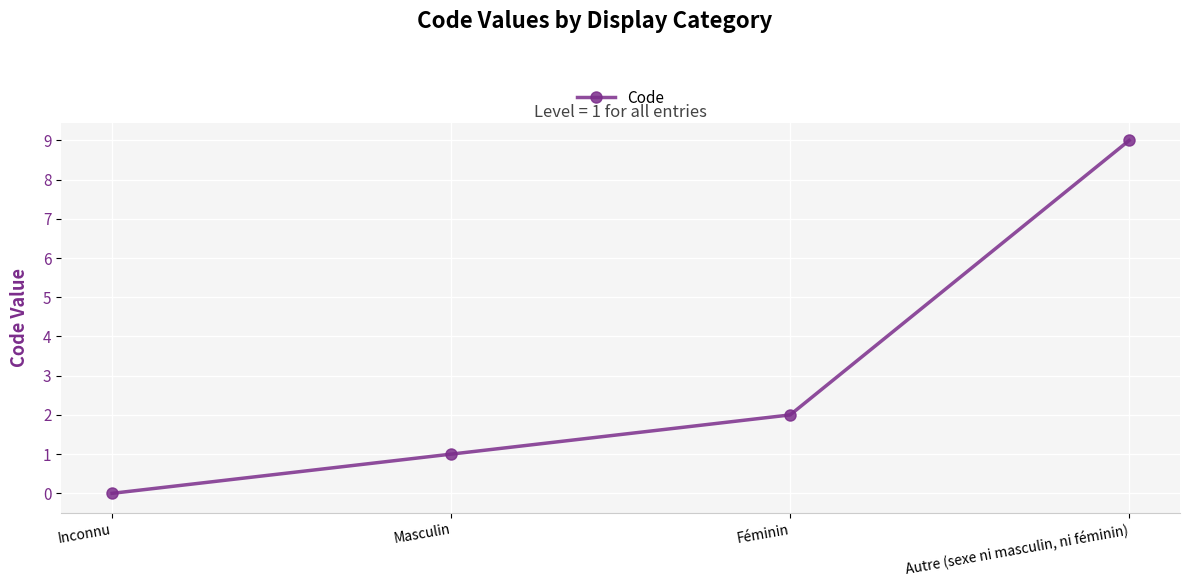

List the labels in order of value, smallest first.

Inconnu, Masculin, Féminin, Autre (sexe ni masculin, ni féminin)